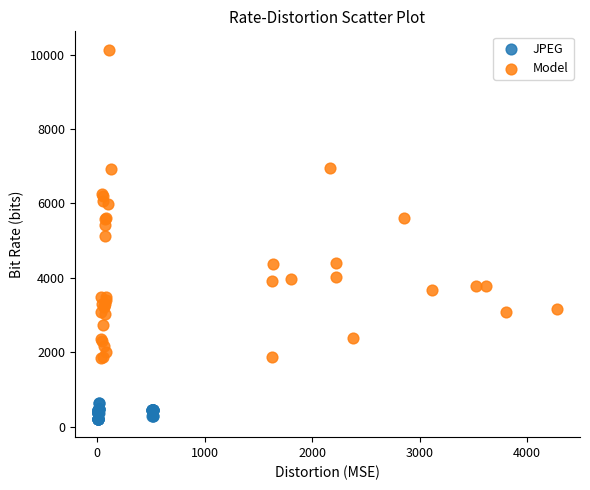

Which series contains the lowest Y value?

JPEG